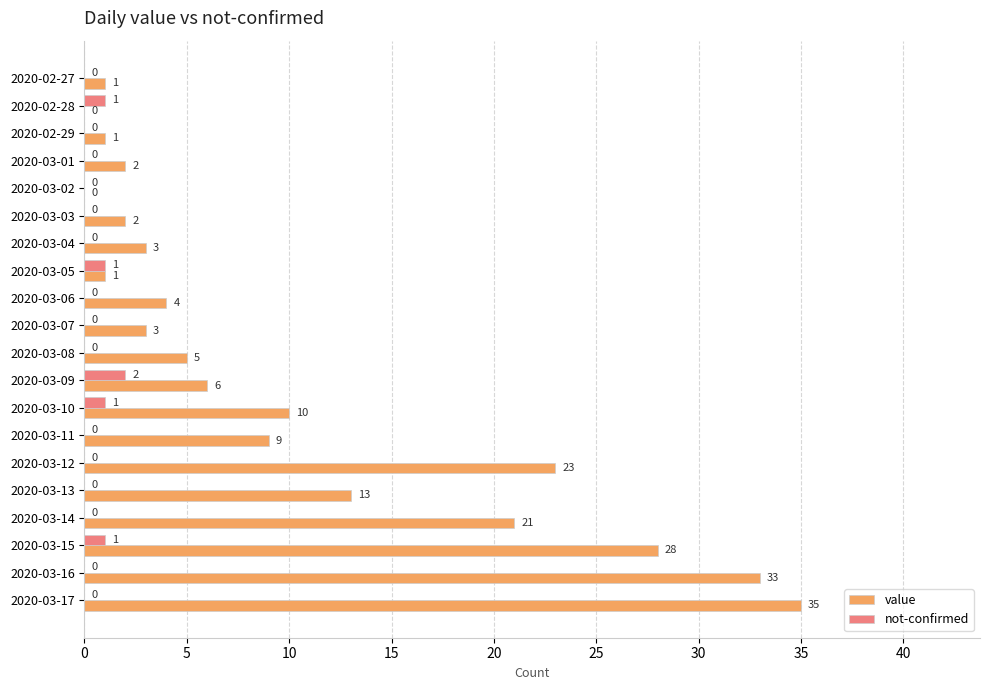

Count the number of data series in this chart.

2